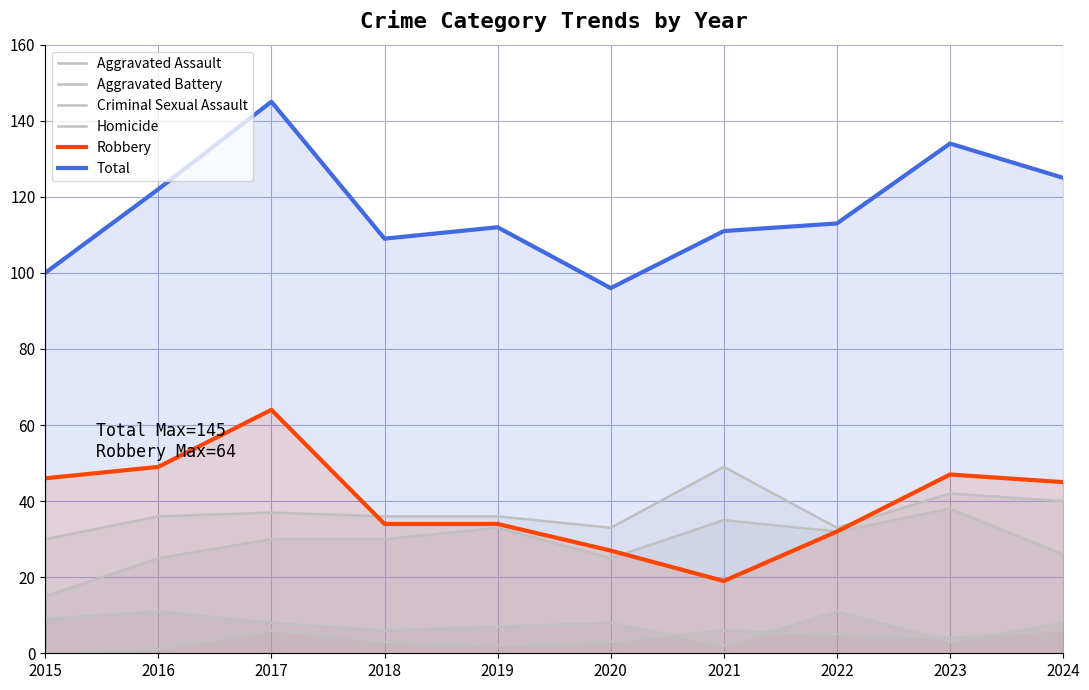

Is the value of Total at 2023 greater than the value of Aggravated Assault at 2018?

Yes